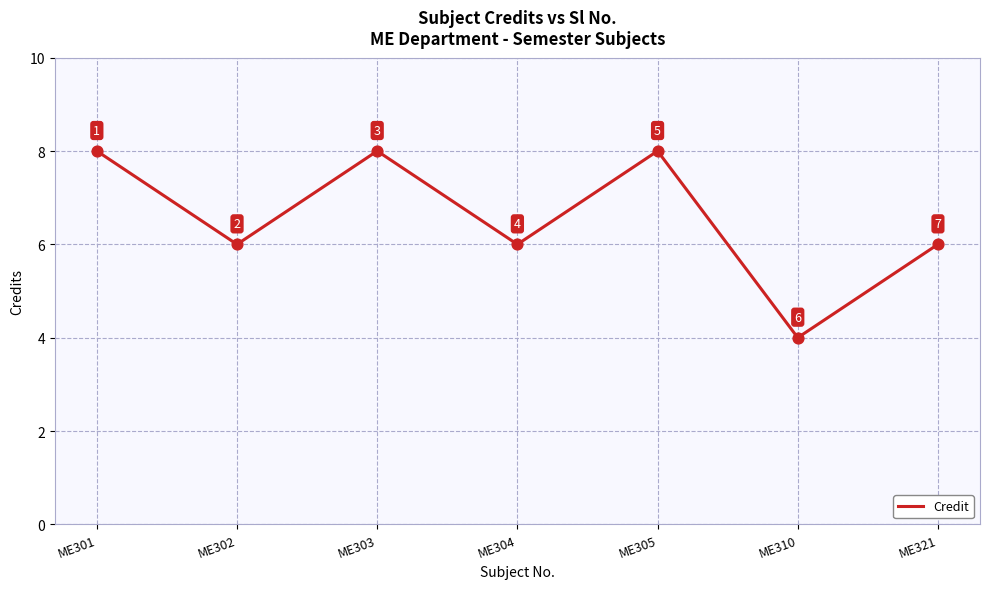

Which has a higher value, ME321 or ME301?

ME301